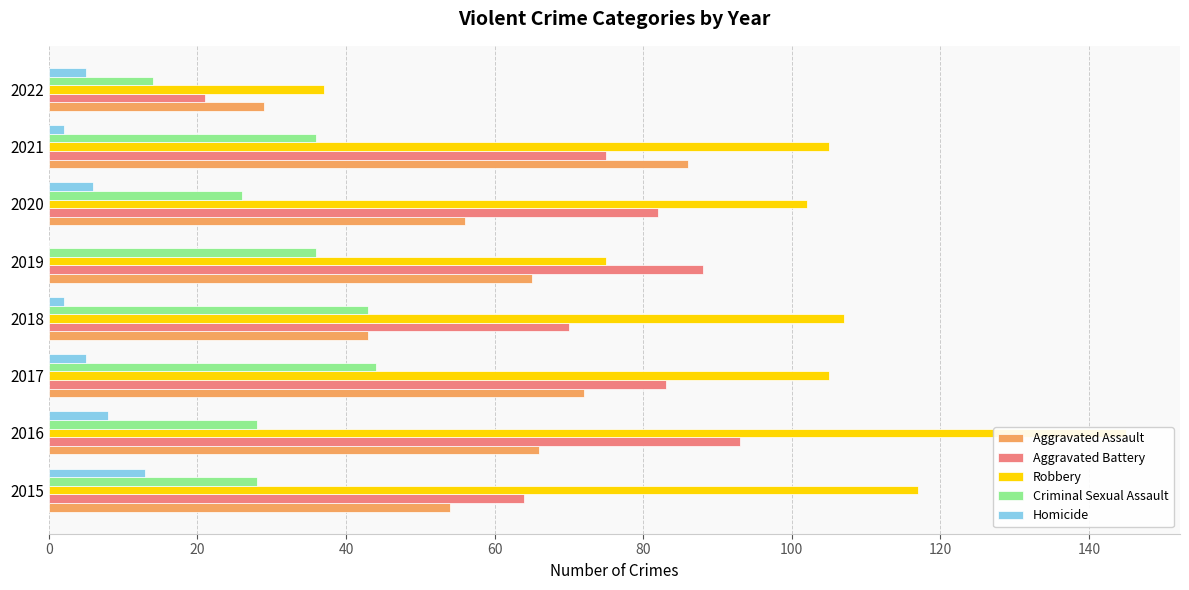

What is the difference between the maximum and minimum values in the Robbery series?

108